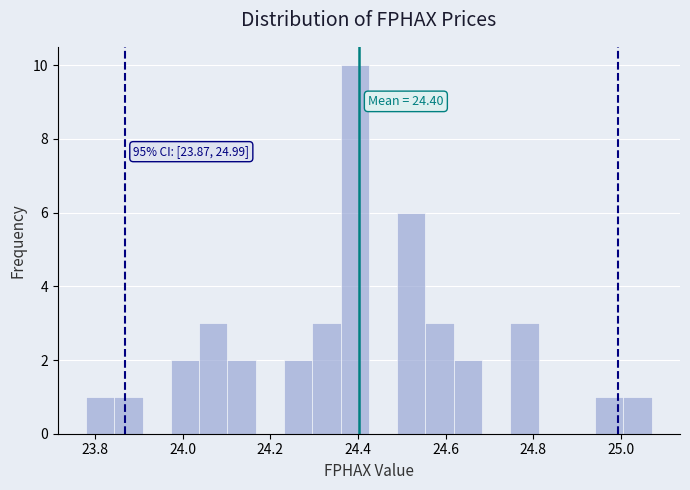

Read against the x-axis, roughly where is the centre of the tallest bar?

24.40